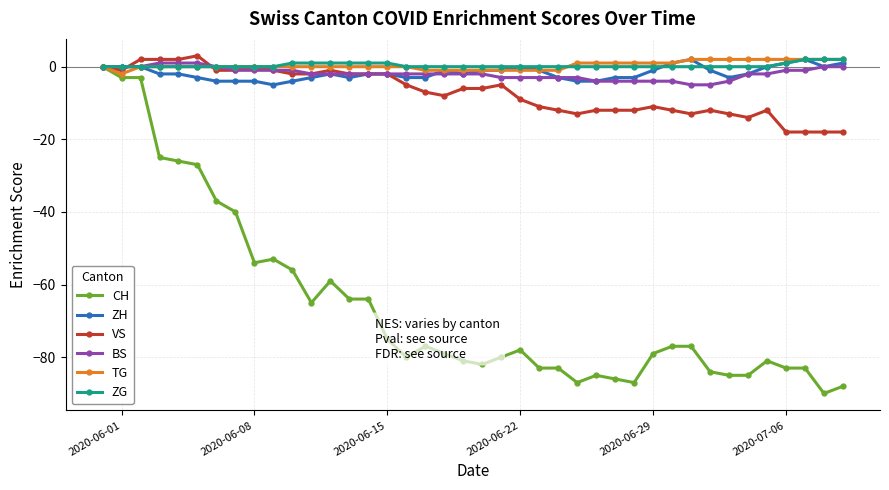

True or false: VS has more than 1 interior local peaks.

True